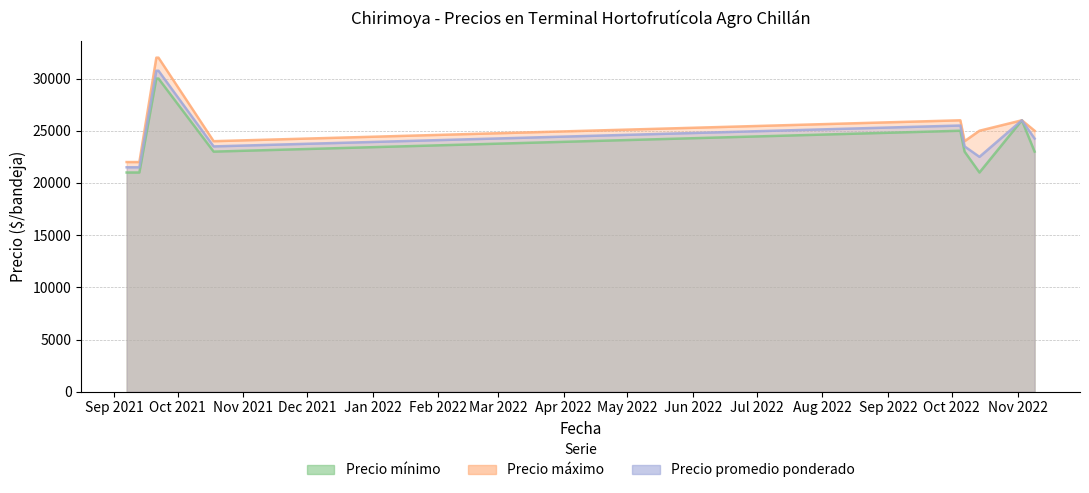

Is it true that Precio promedio ponderado equals 23500 at 2022-10-07?

True